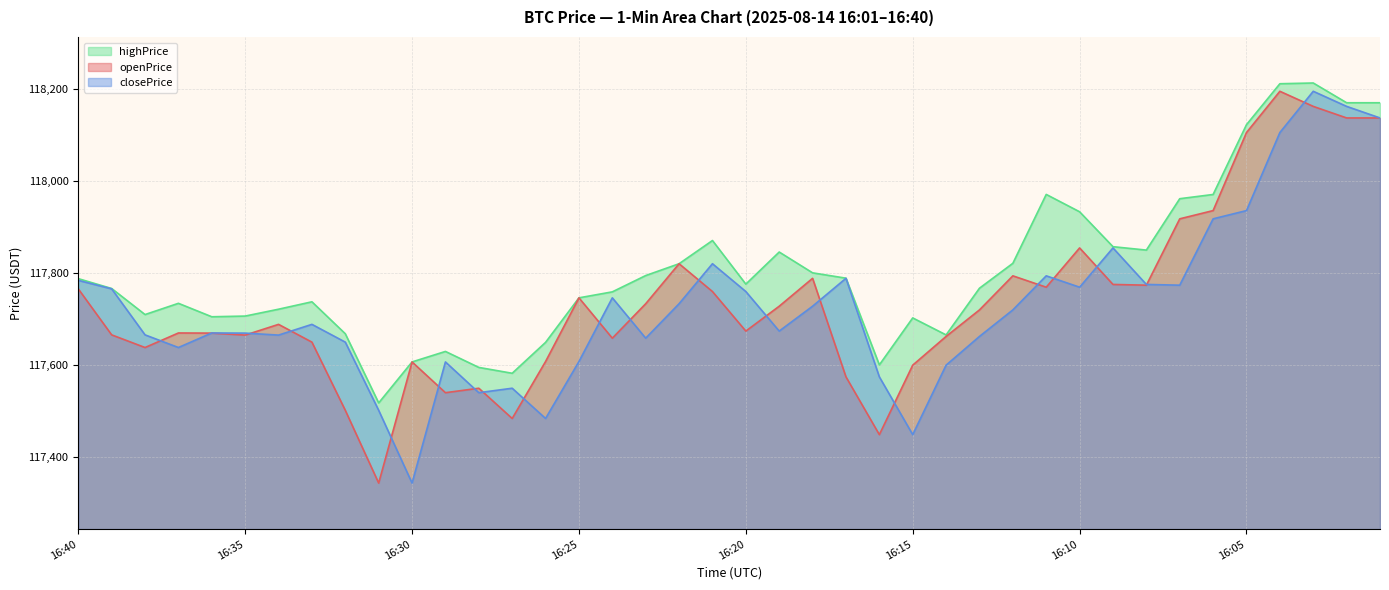

What value does the openPrice series have at 16:03?

118162.1